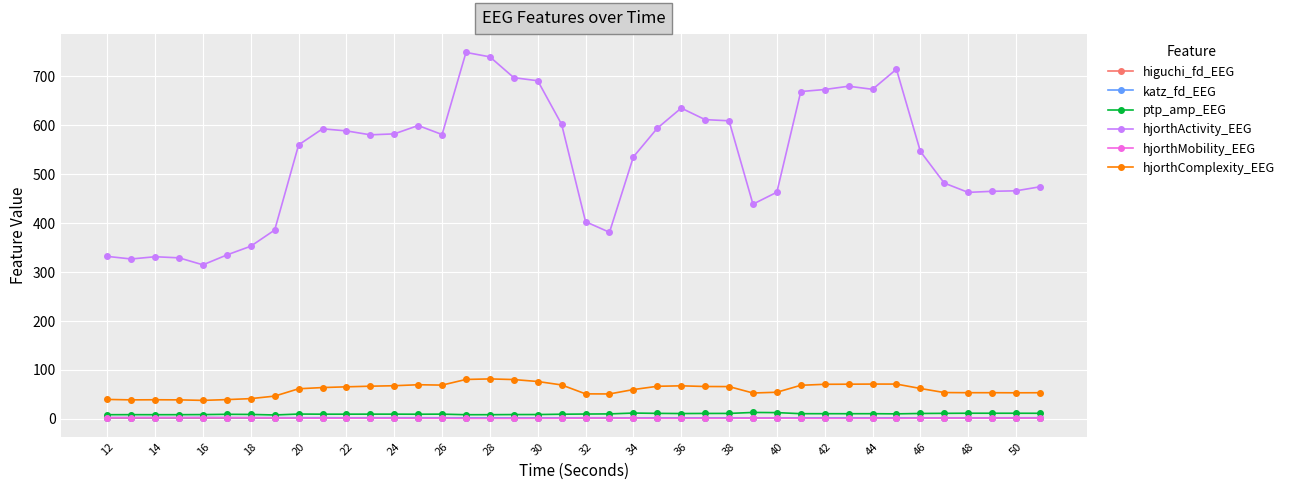

True or false: hjorthComplexity_EEG and katz_fd_EEG cross at least once.

False